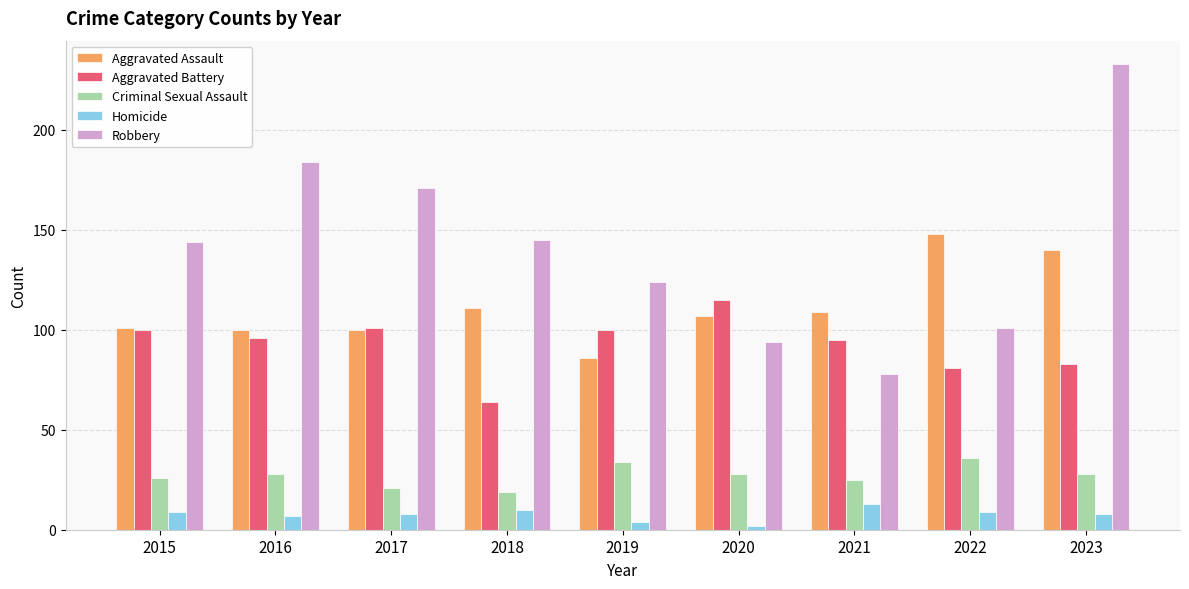

Reading right to left, list all the values displayed in this chart.

Aggravated Assault: 140	148	109	107	86	111	100	100	101
Aggravated Battery: 83	81	95	115	100	64	101	96	100
Criminal Sexual Assault: 28	36	25	28	34	19	21	28	26
Homicide: 8	9	13	2	4	10	8	7	9
Robbery: 233	101	78	94	124	145	171	184	144